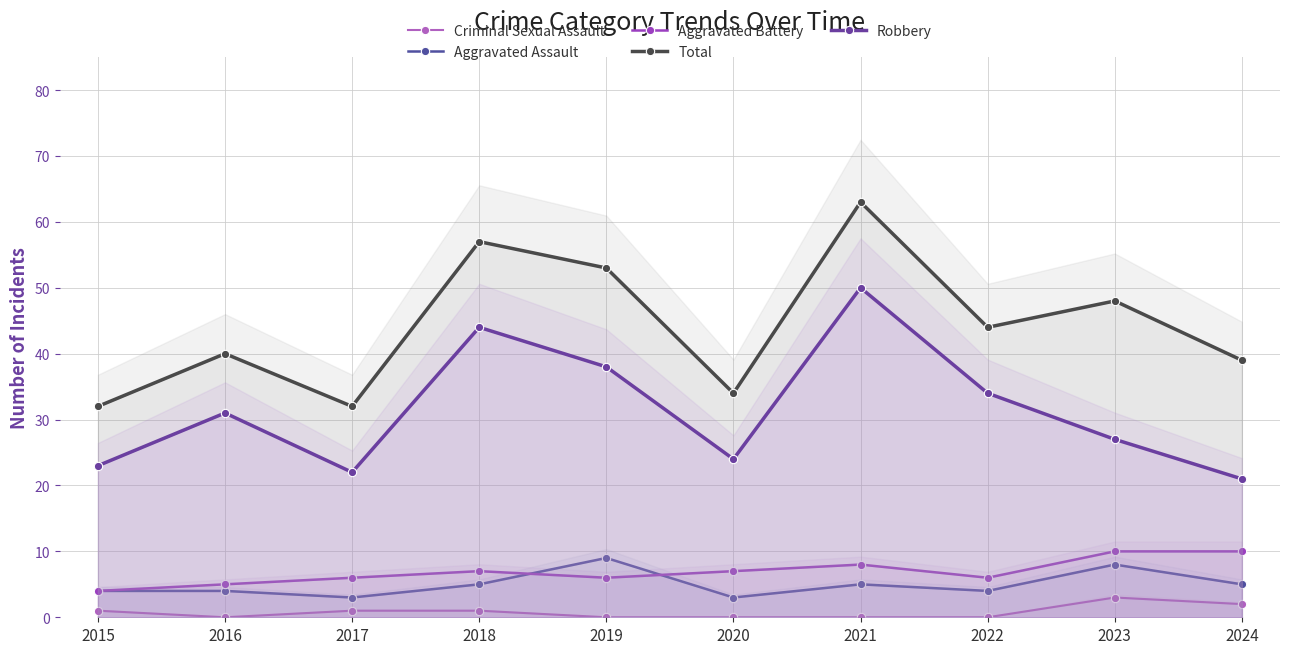

Where is the first local maximum for Aggravated Assault?

2019